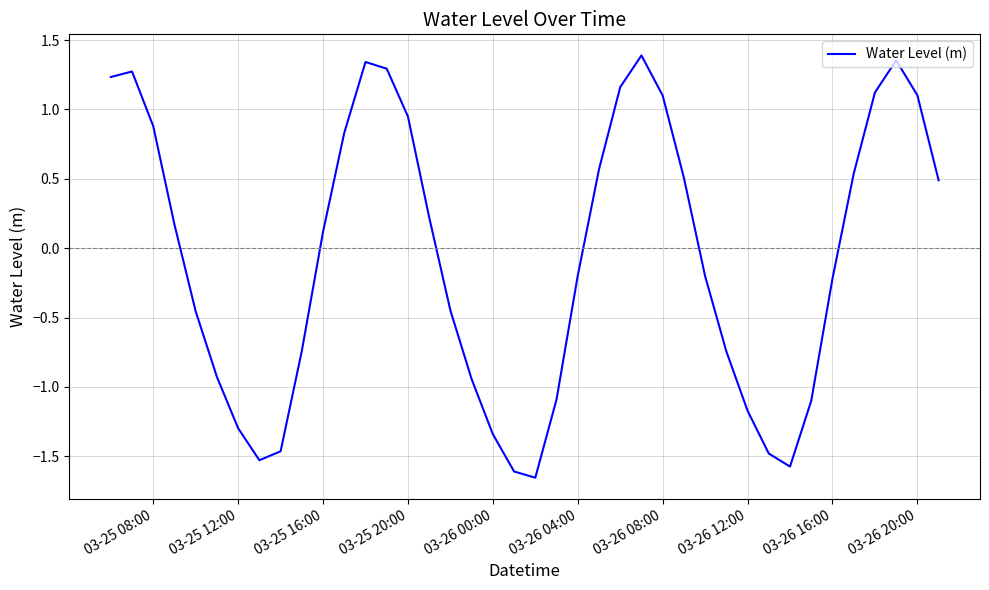

Is this an area chart (filled region under the line)?

No